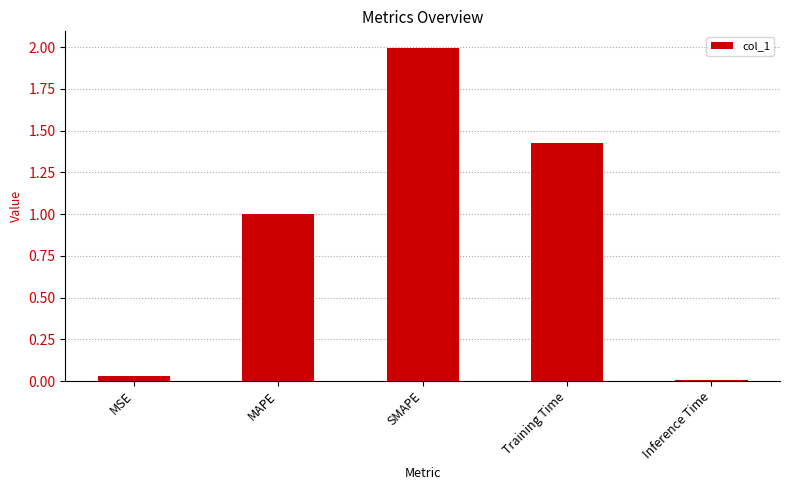

The chart shows a value of 1.0 at MAPE. True or false?

True